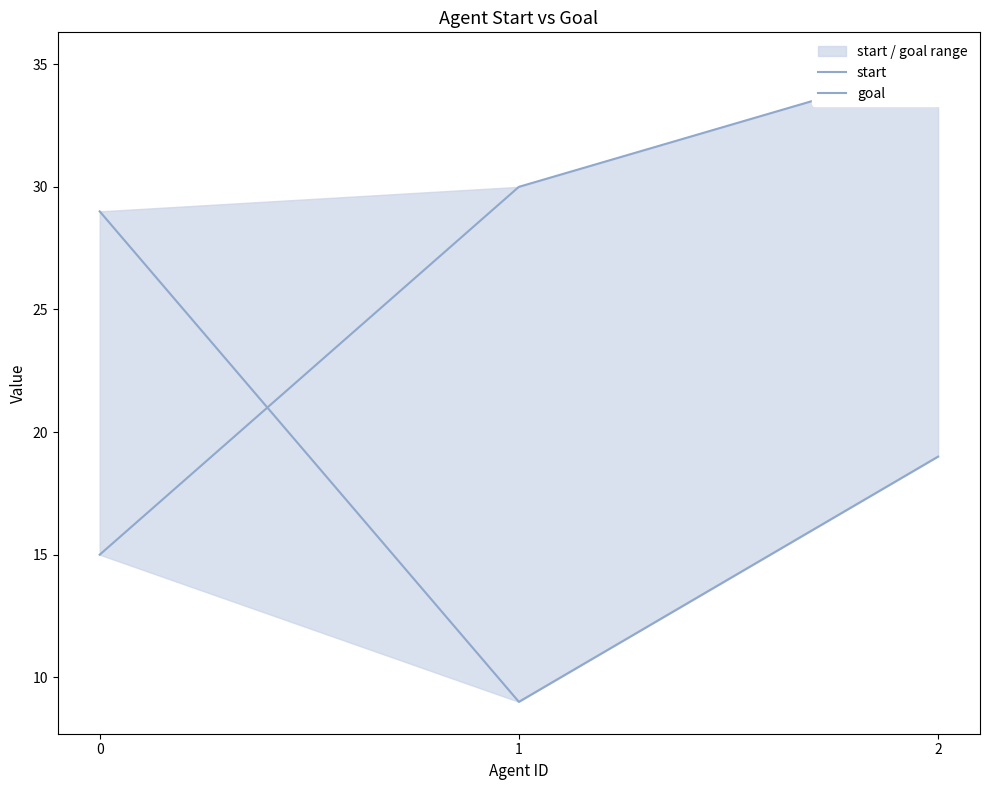

True or false: goal has a value of 7 at 0.

False